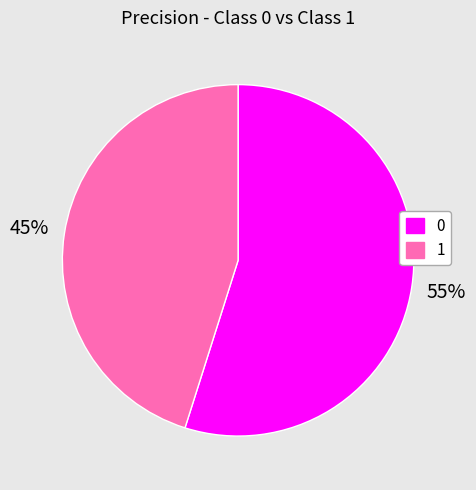

Which category has the smallest portion of the pie?

1